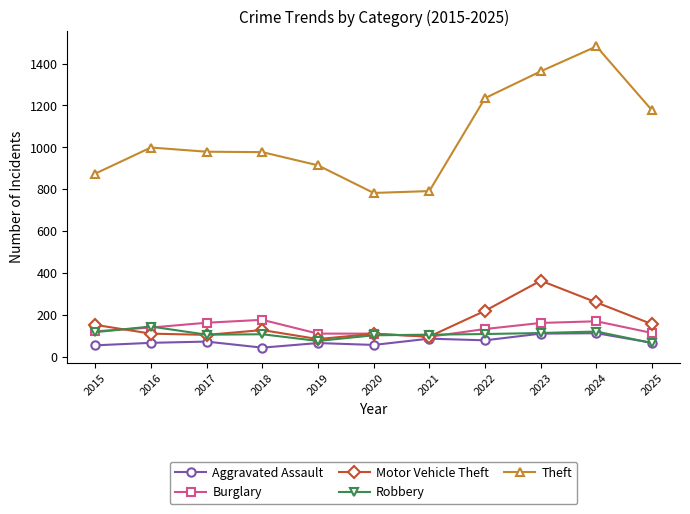

True or false: Burglary and Motor Vehicle Theft intersect in this chart.

True